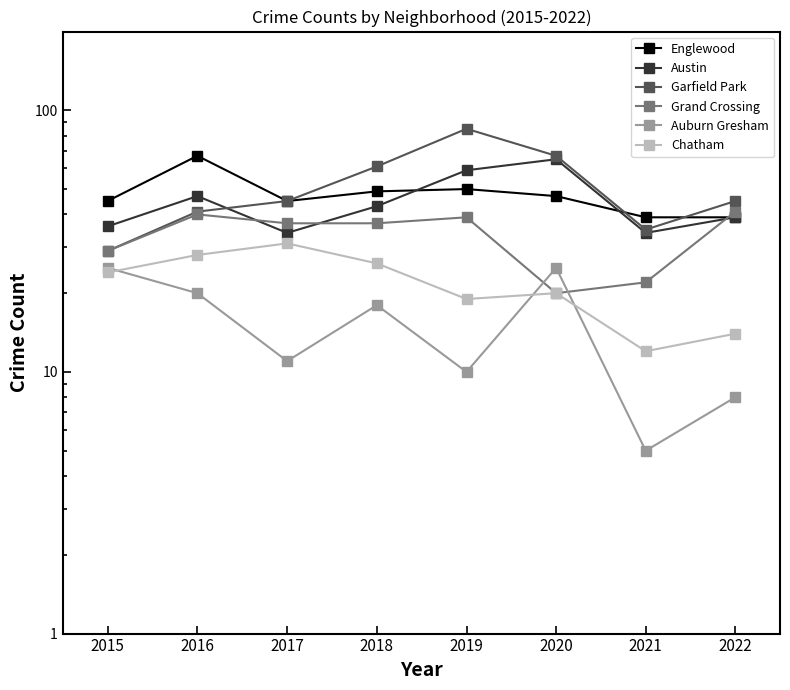

After their last crossing, which series has the higher values: Garfield Park or Austin?

Garfield Park